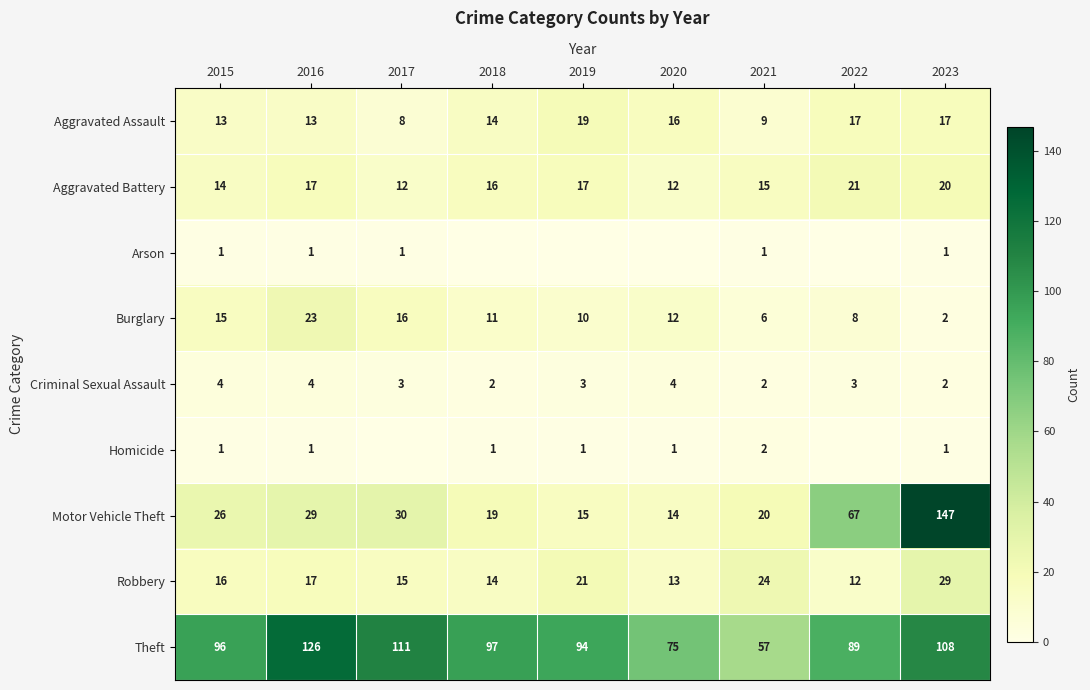

What is the approximate value of Theft at 2016, to the nearest 10?

130